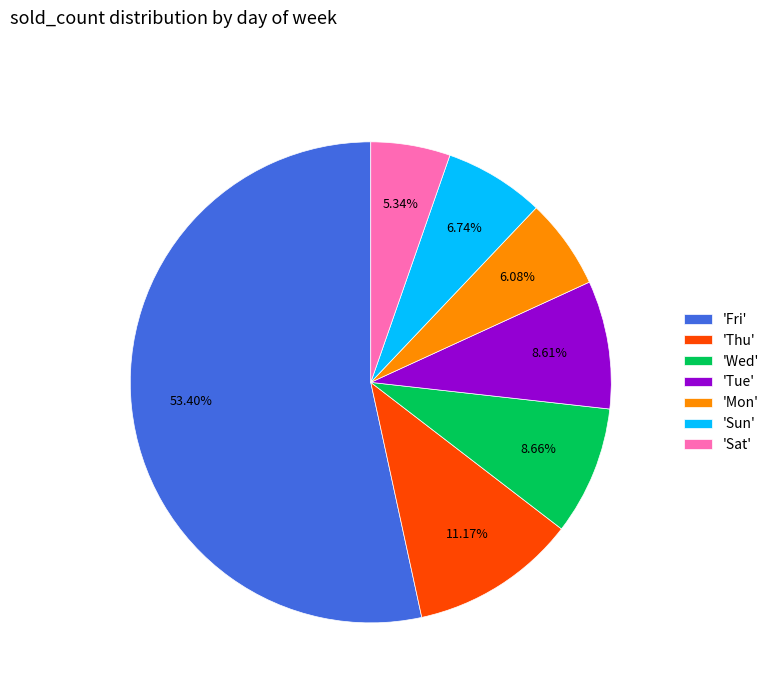

Is there any slice that represents more than half of the pie?

Yes